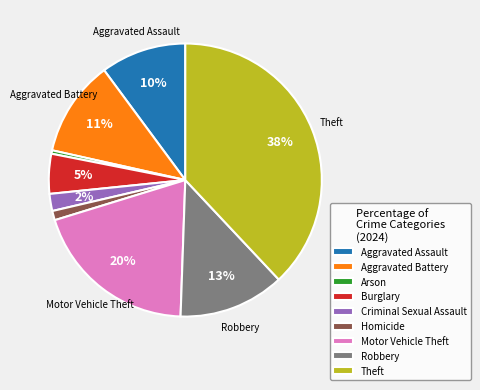

To the nearest percent, what is the difference between the largest and smallest slice percentages?

38%